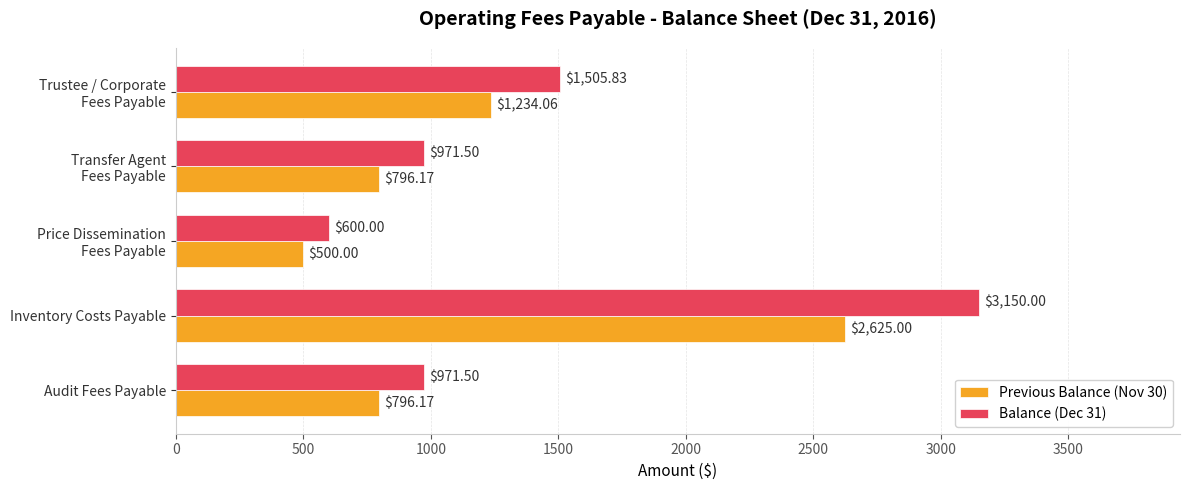

What is the difference between the second highest and second lowest values in the Previous Balance (Nov 30) series?

437.9